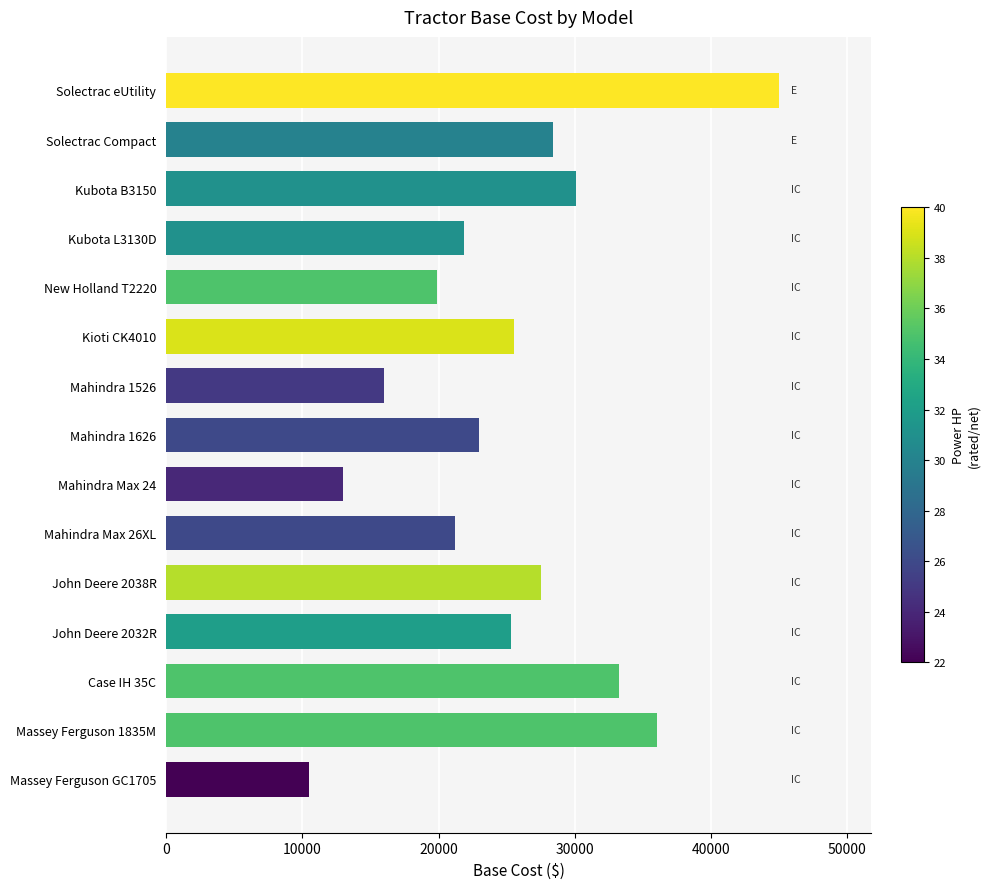

What is the difference between the second highest and second lowest values?

23005